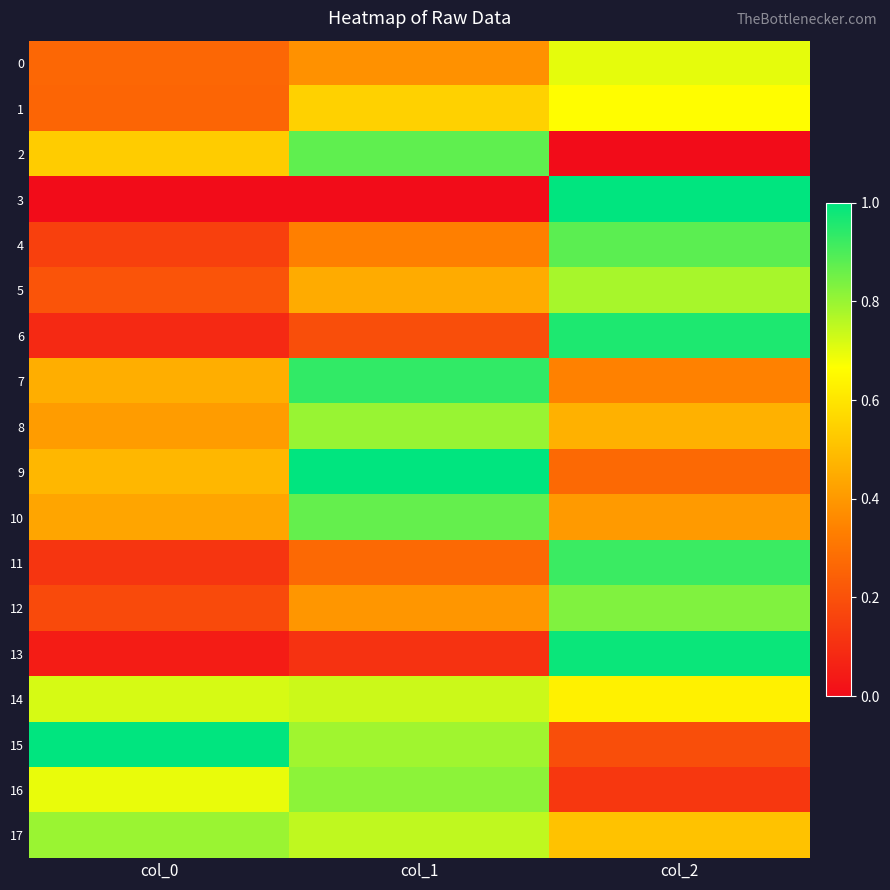

Which category has the lowest value across all series?

col_2